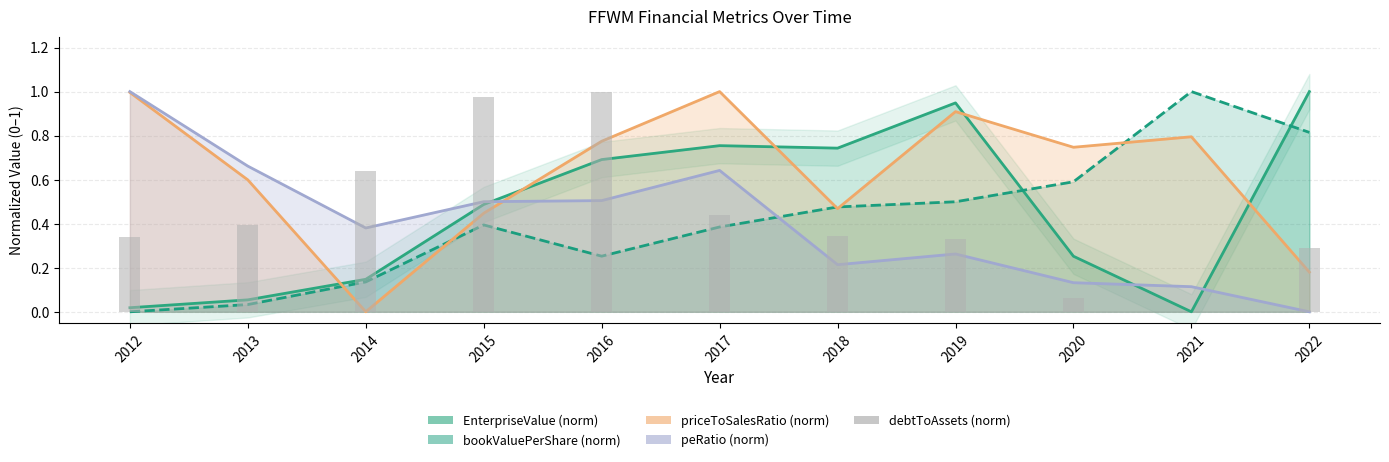

Reading right to left, list all the values displayed in this chart.

2022=0.3	2021=0.0	2020=0.1	2019=0.3	2018=0.3	2017=0.4	2016=1.0	2015=1.0	2014=0.6	2013=0.4	2012=0.3